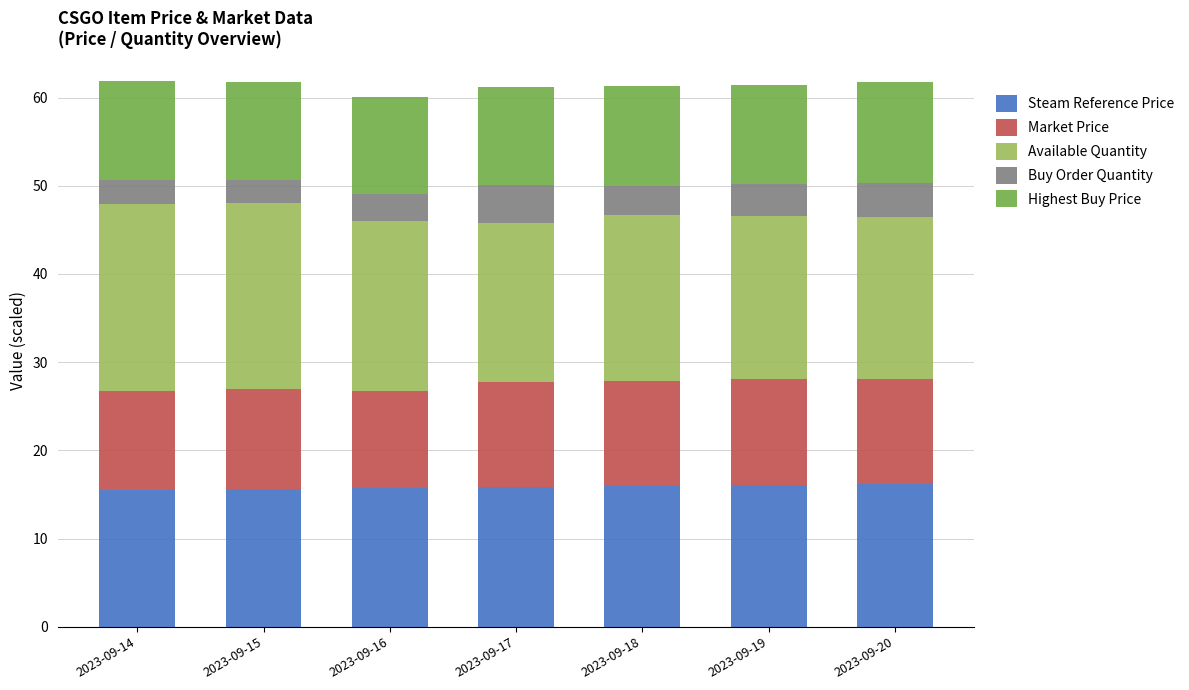

What is the value of the Steam Reference Price bar at the 5th from the left?

16.0